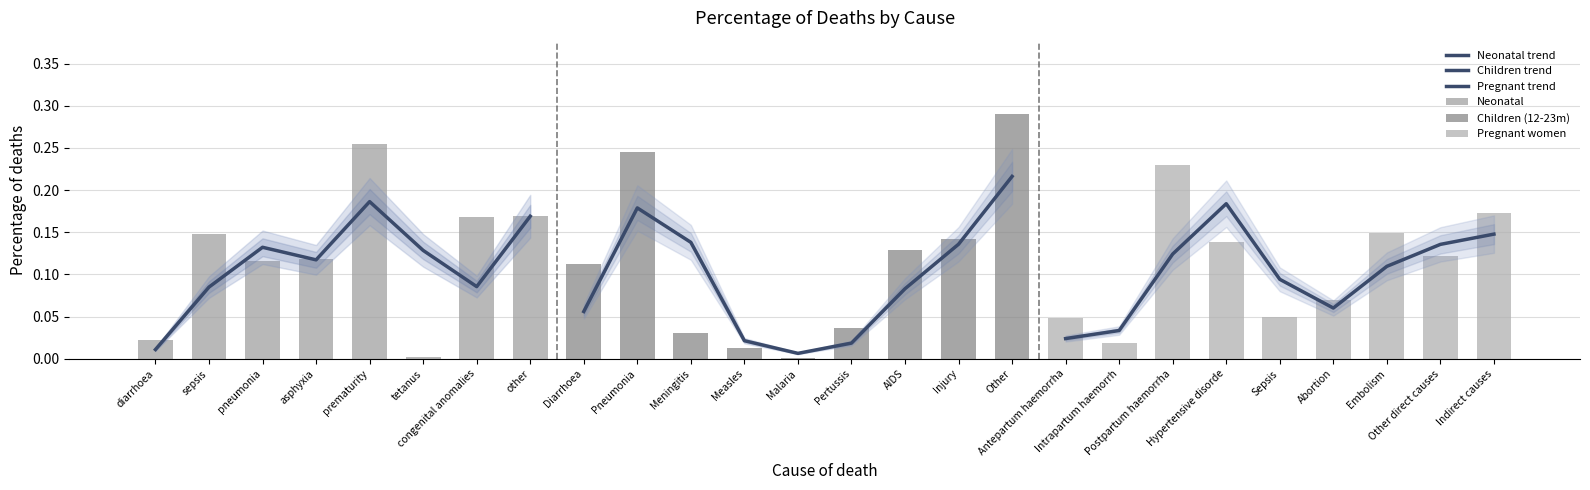

What is the greatest value displayed?

0.3